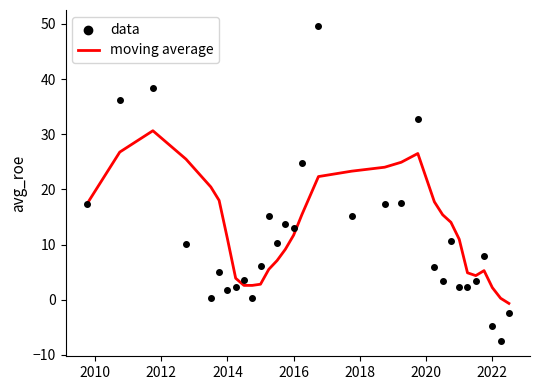

What is the highest value of the moving average series?

30.6